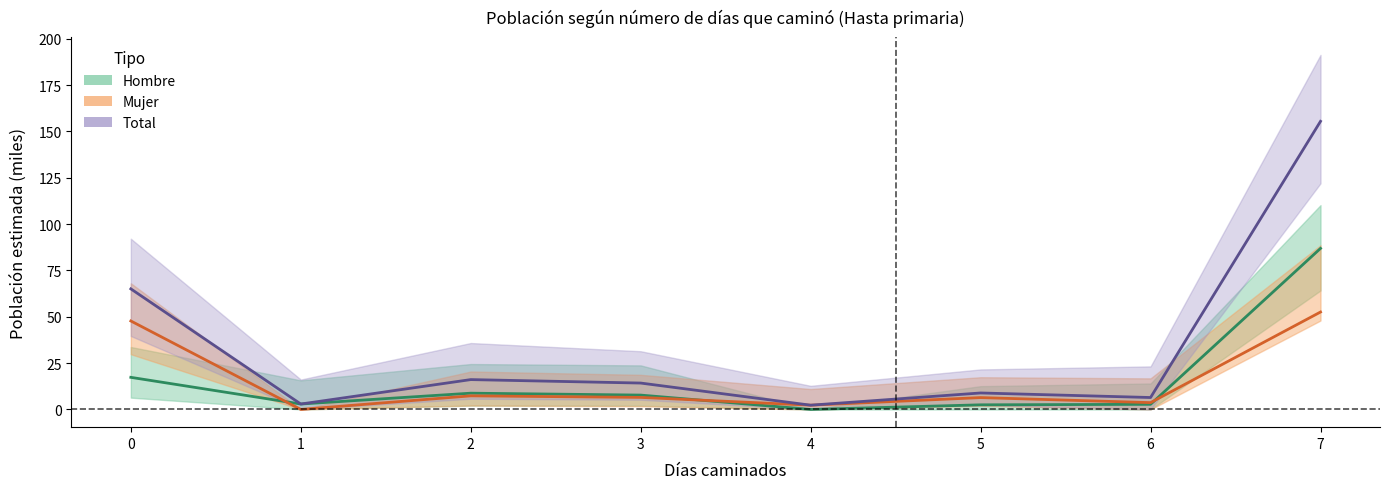

What is the total value across all series at 1?

5.8